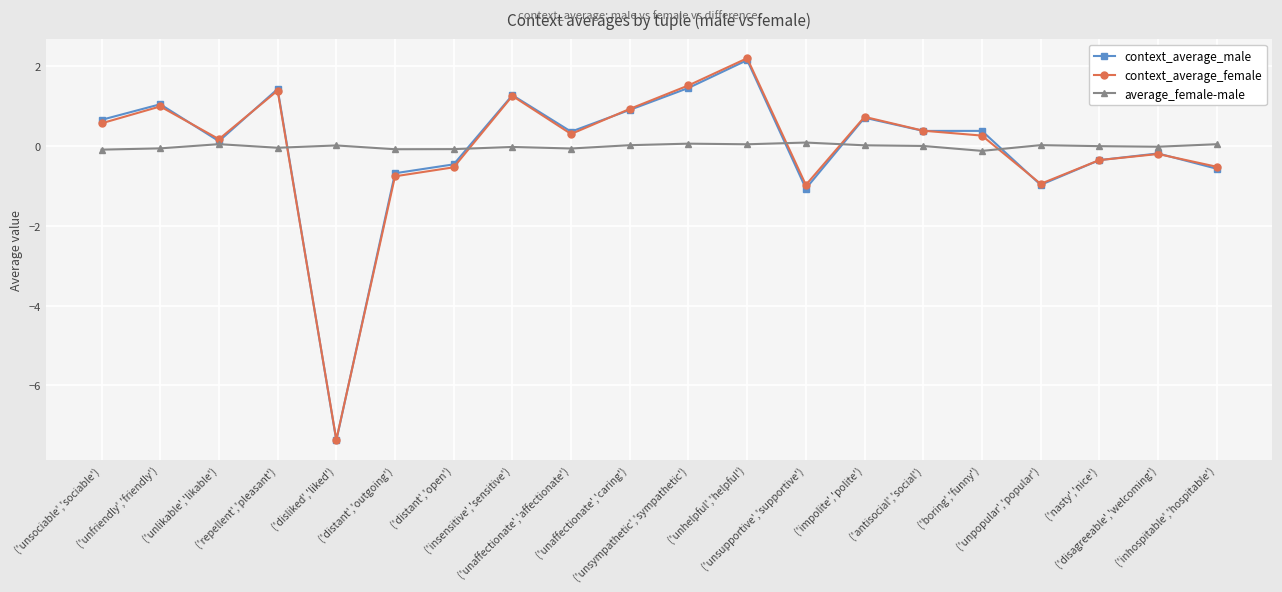

In context_average_female, how many points are lower than both neighbors (excluding endpoints)?

5